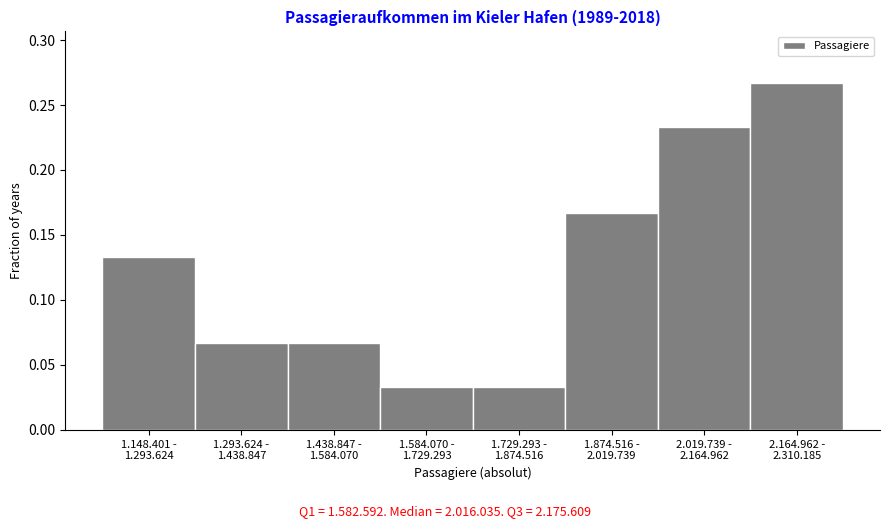

How many values are between 0 and 1?

8